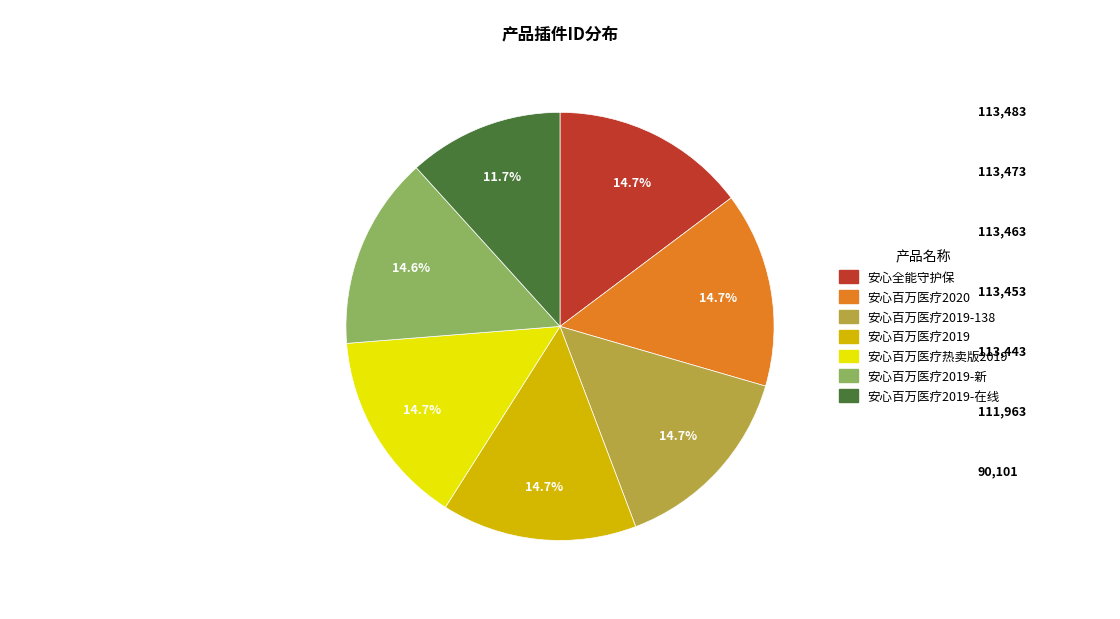

To the nearest percent, what is the average slice percentage?

14%